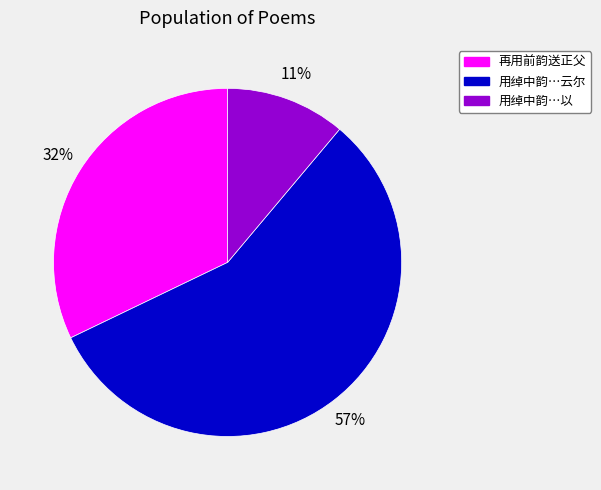

To the nearest percent, what is the average slice percentage?

33%